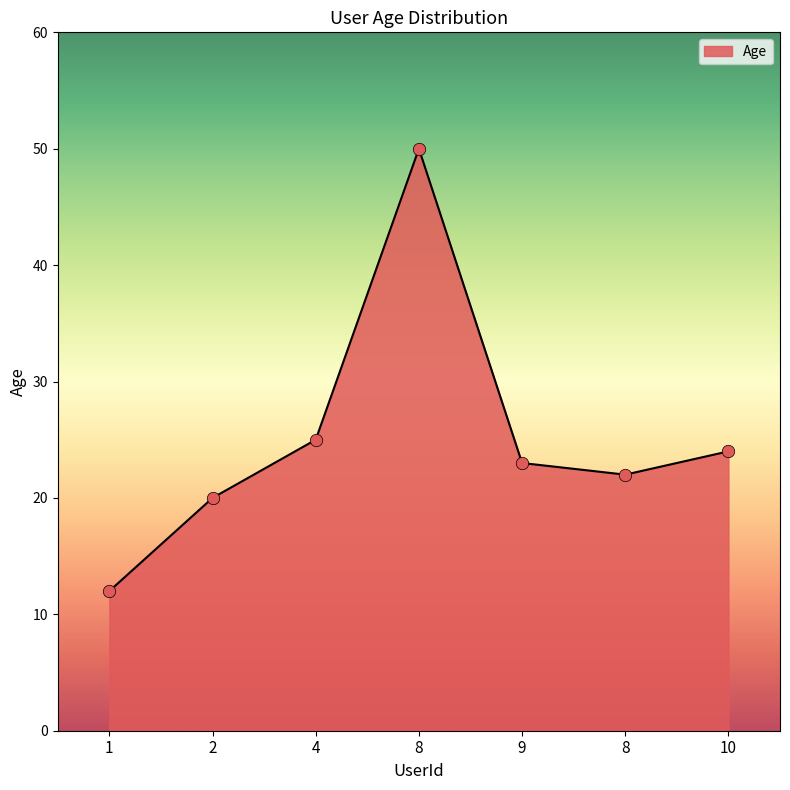

Which has a higher value, 8 or 1?

8